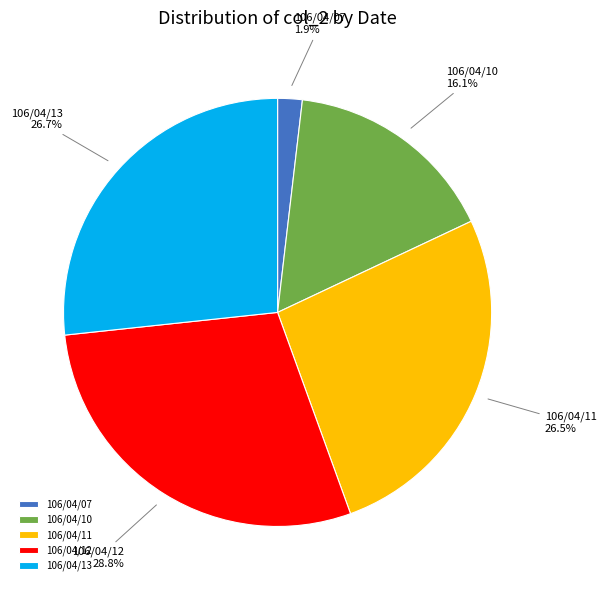

To the nearest percent, what is the average slice percentage?

20%